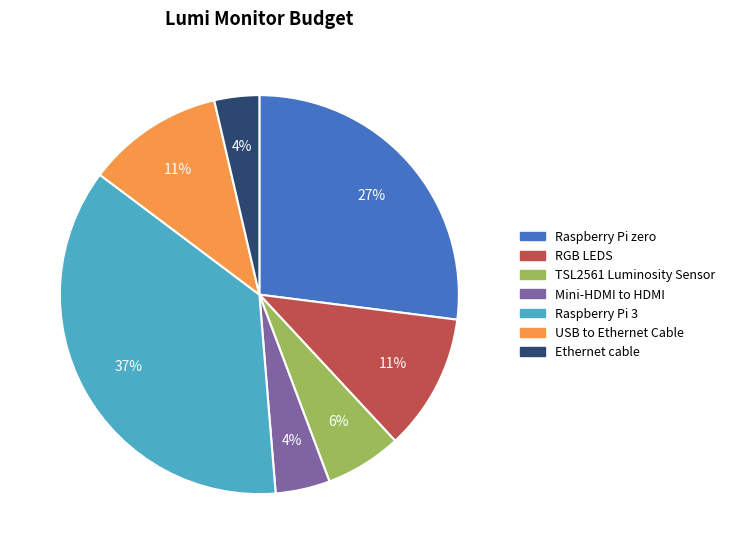

Which has a higher value, Raspberry Pi zero or Raspberry Pi 3?

Raspberry Pi 3